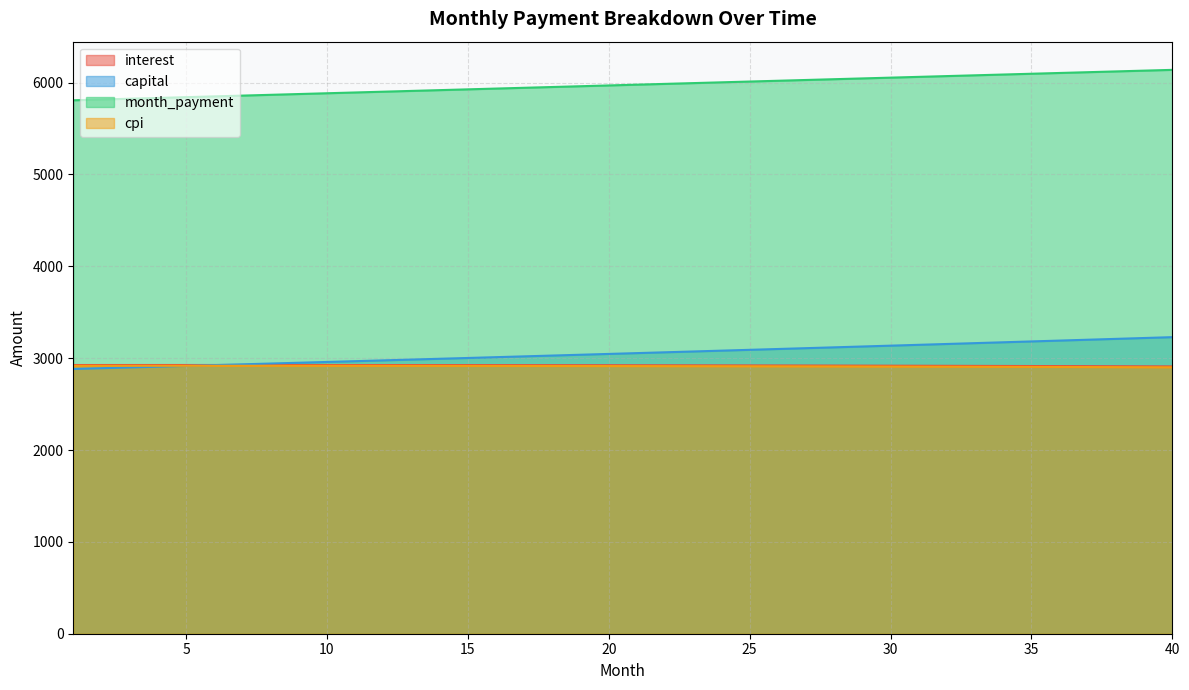

True or false: cpi has a value of 4313.5 at 21.

False